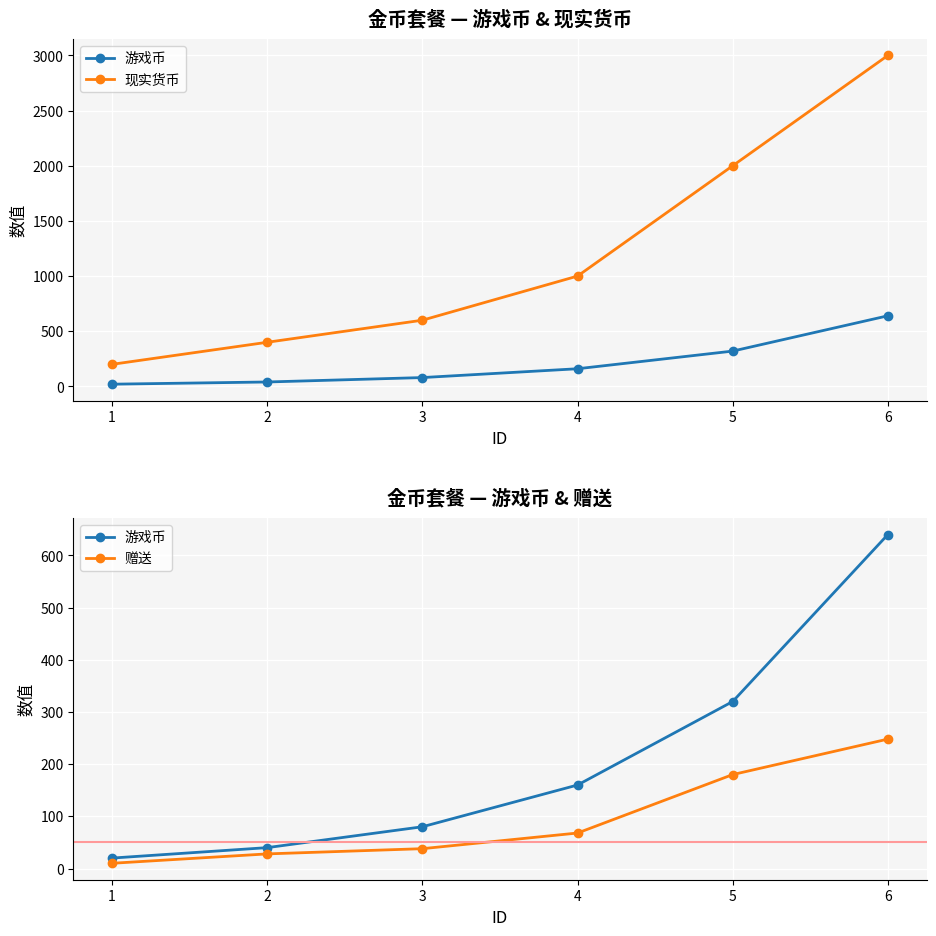

What is the highest value of the 现实货币 series?

3000